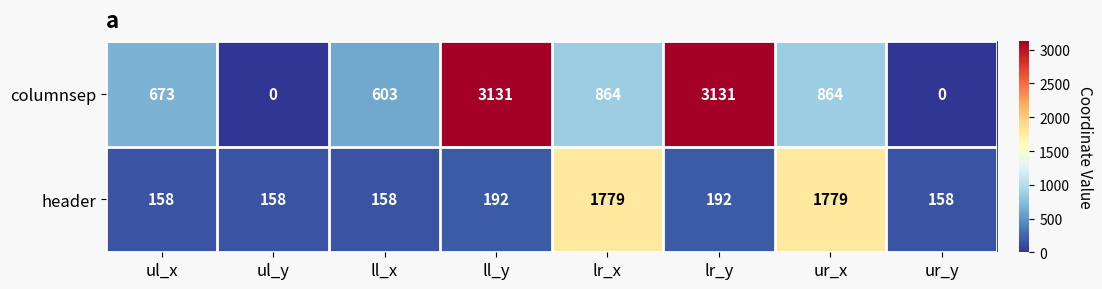

What is the lowest value of the header series?

158